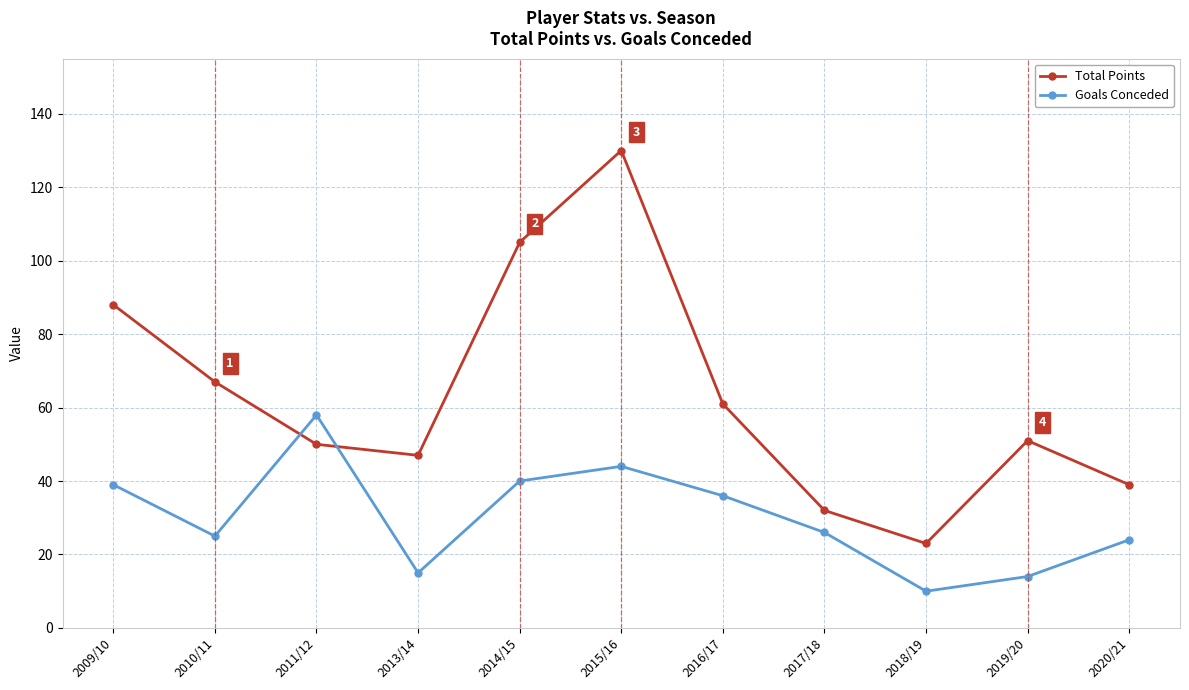

What position from the left is 2017/18?

8